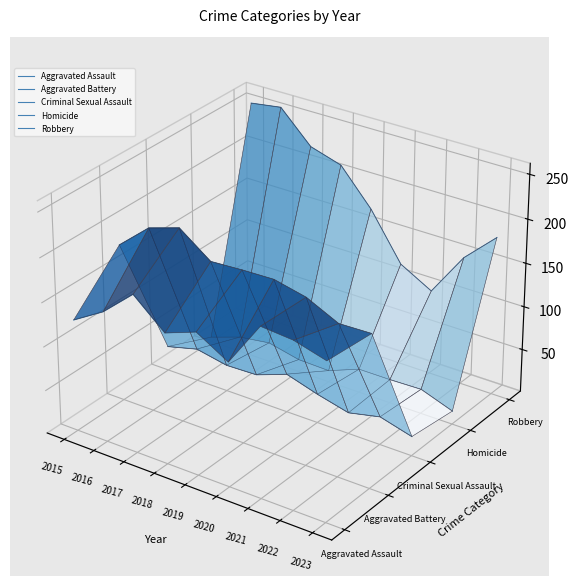

At which category does Criminal Sexual Assault reach its first local peak?

2015